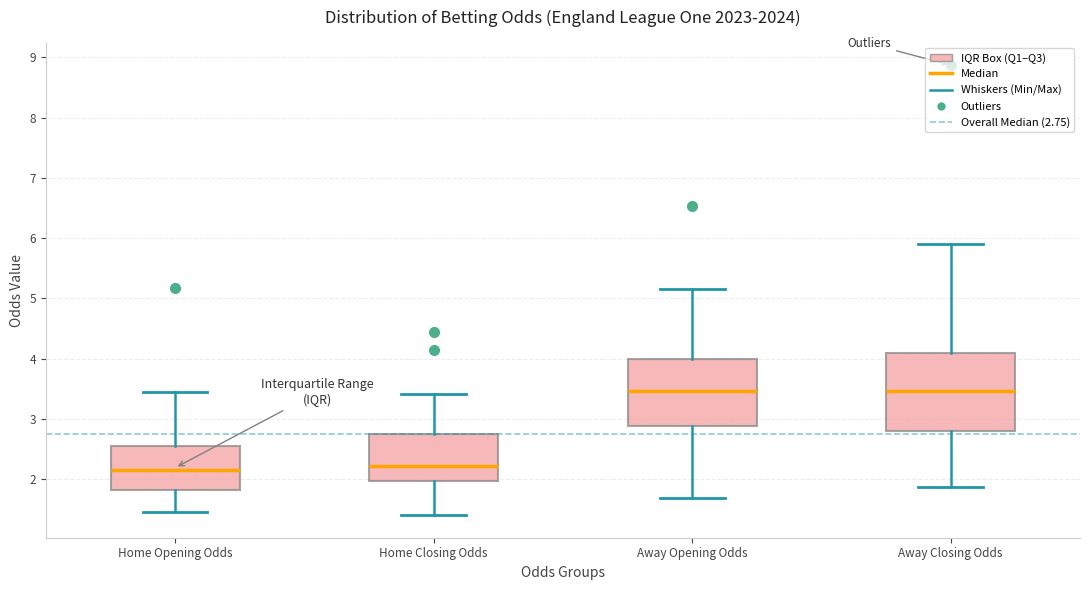

Reading left to right, read every box against the y-axis: the position of its median line, the range the box covers, and the ends of its whiskers. The values are not printed on the chart, so give them approximately, as read against the axis.

Home Opening Odds: median 2.1, box 1.8 to 2.6, whiskers 1.5 to 3.4
Home Closing Odds: median 2.2, box 2.0 to 2.7, whiskers 1.4 to 3.4
Away Opening Odds: median 3.5, box 2.9 to 4.0, whiskers 1.7 to 5.2
Away Closing Odds: median 3.5, box 2.8 to 4.1, whiskers 1.9 to 5.9